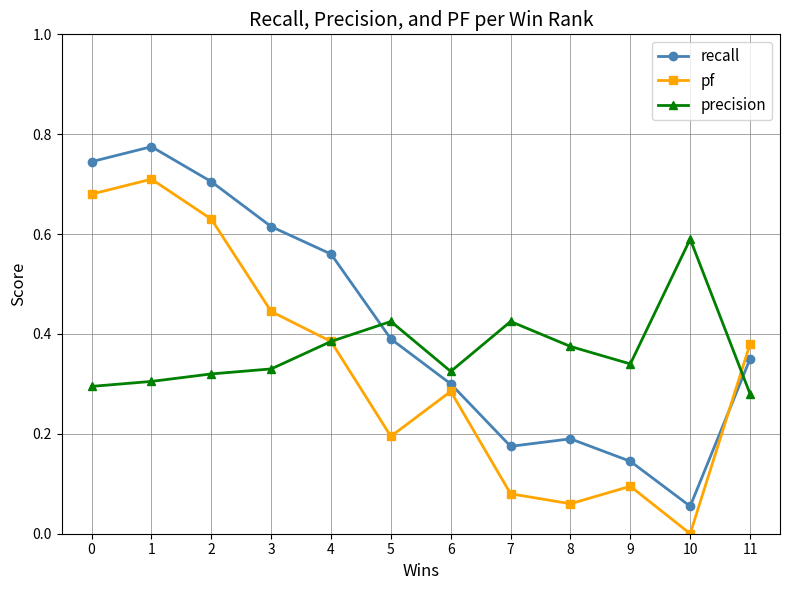

How many intersections are there between recall and precision?

2